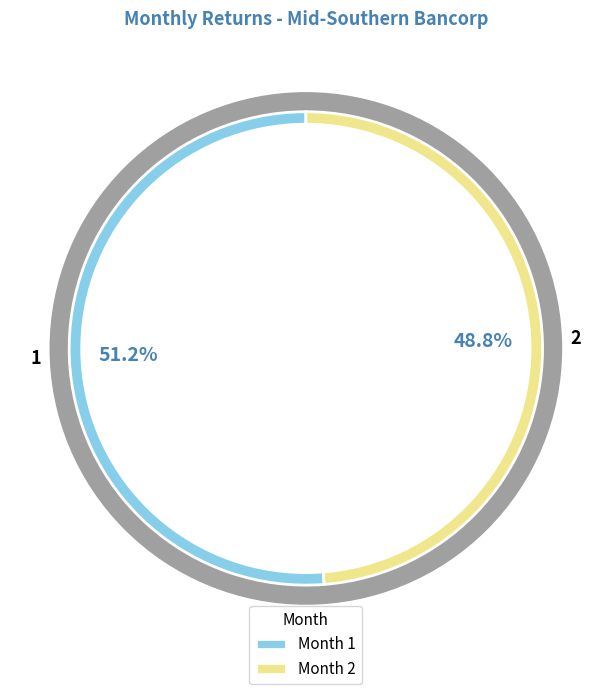

Which slice is the smallest?

2